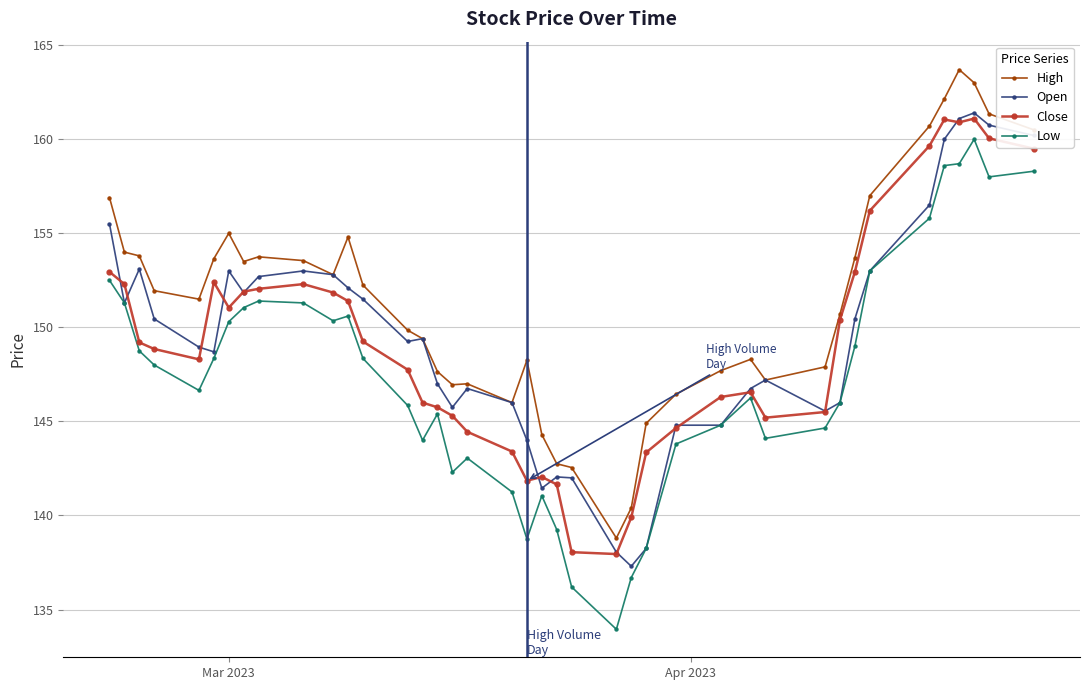

Which series has the largest total across all categories?

High